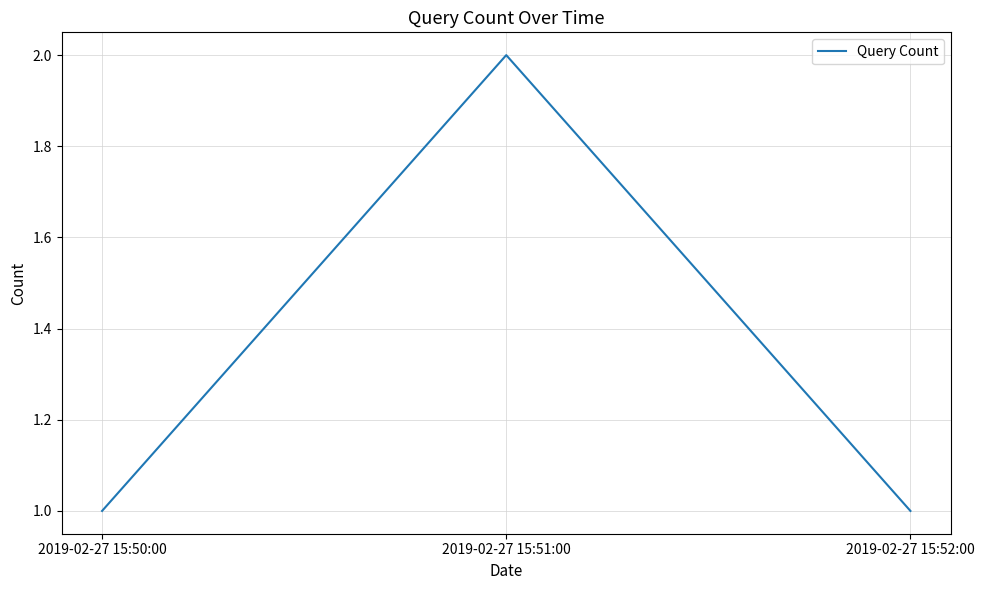

The chart shows a value of 1 at 2019-02-27 15:52:00. True or false?

True